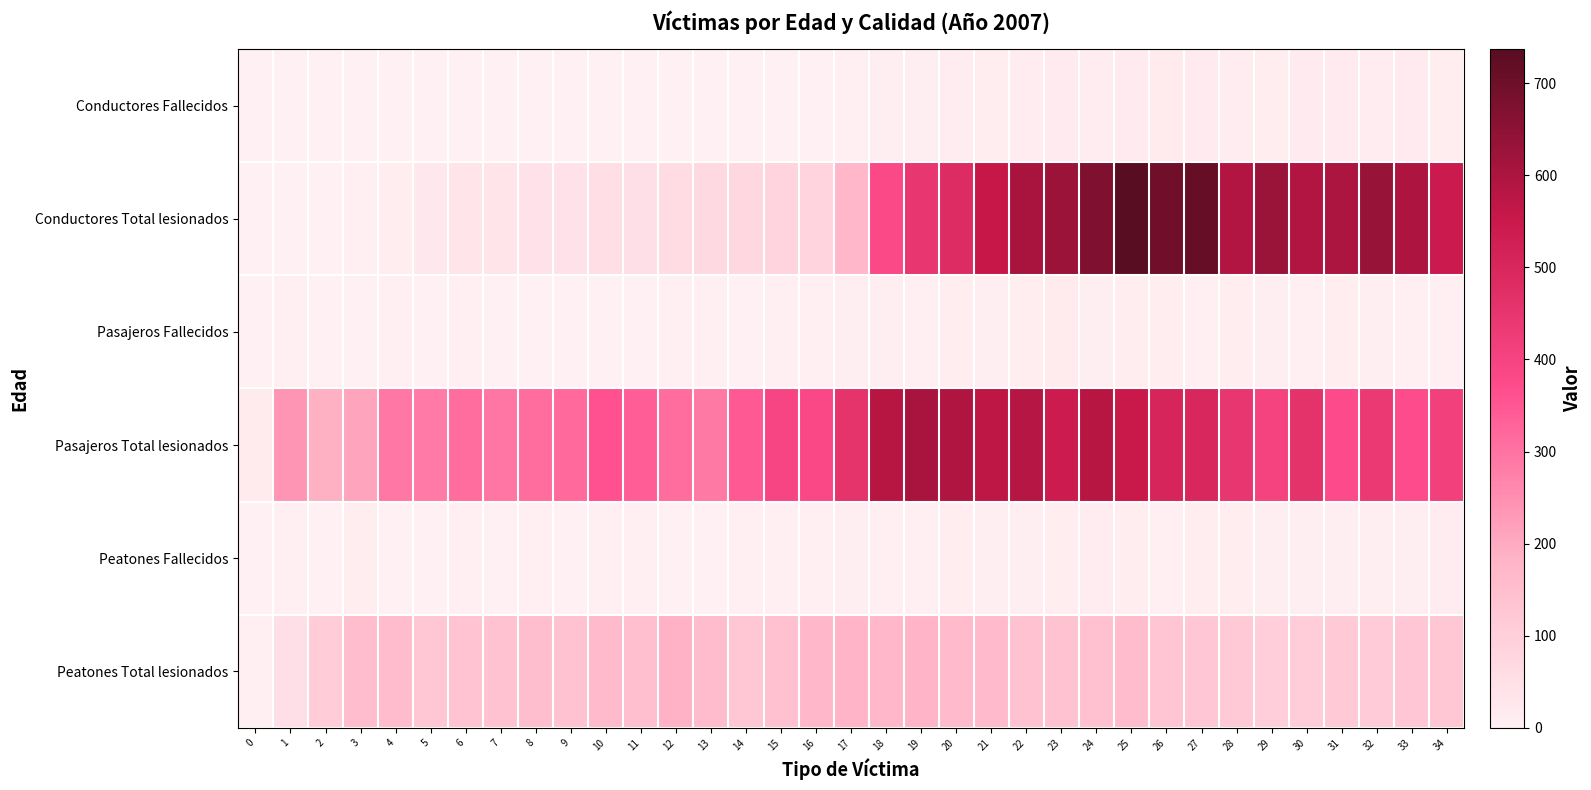

What is the spread (max minus min) of values at 18?

576